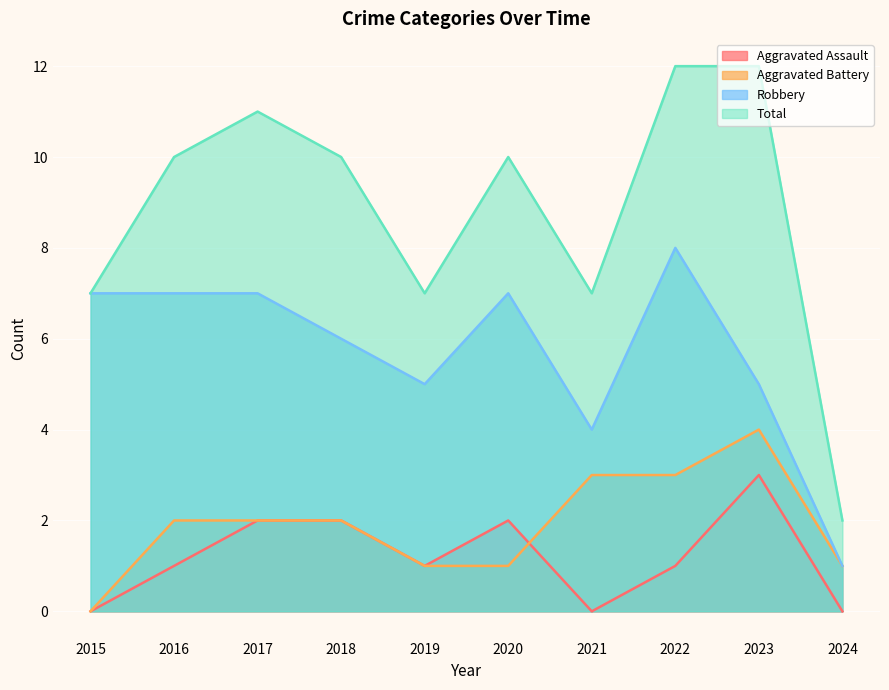

How many data points in Aggravated Assault are less than 1?

3